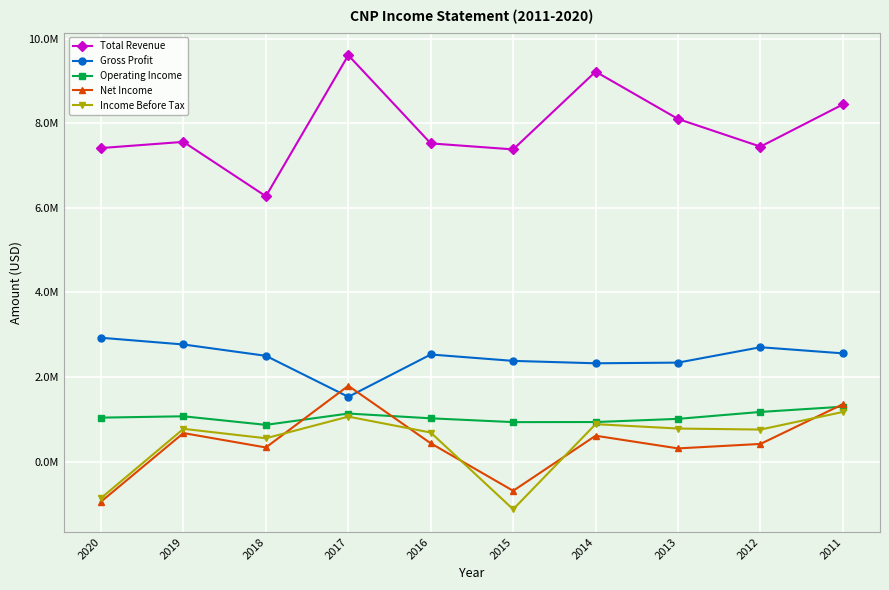

Reading left to right, list all the values displayed in this chart.

Total Revenue: 2020=7418000	2019=7564000	2018=6277000	2017=9614000	2016=7528000	2015=7386000	2014=9226000	2013=8106000	2012=7452000	2011=8450000
Gross Profit: 2020=2929000	2019=2770000	2018=2502000	2017=1531000	2016=2533000	2015=2382000	2014=2325000	2013=2341000	2012=2705000	2011=2560000
Operating Income: 2020=1039000	2019=1071000	2018=868000	2017=1136000	2016=1023000	2015=933000	2014=935000	2013=1010000	2012=1174000	2011=1298000
Net Income: 2020=-949000	2019=674000	2018=333000	2017=1792000	2016=432000	2015=-692000	2014=611000	2013=311000	2012=417000	2011=1357000
Income Before Tax: 2020=-865000	2019=774000	2018=551000	2017=1063000	2016=686000	2015=-1130000	2014=885000	2013=781000	2012=757000	2011=1174000